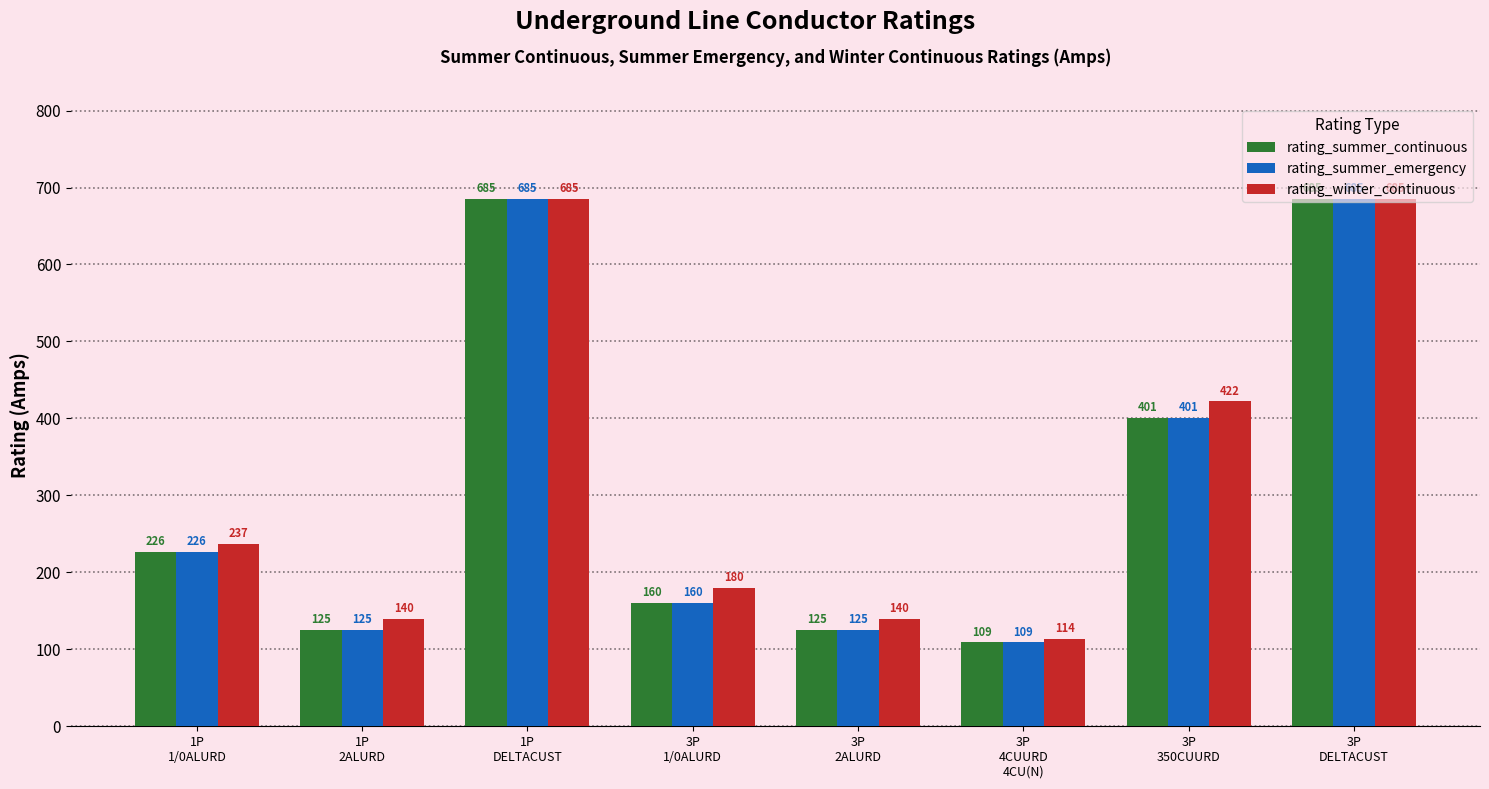

What is the sum of the rating_summer_emergency values at 3P
4CUURD
4CU(N) and 3P
1/0ALURD?

269